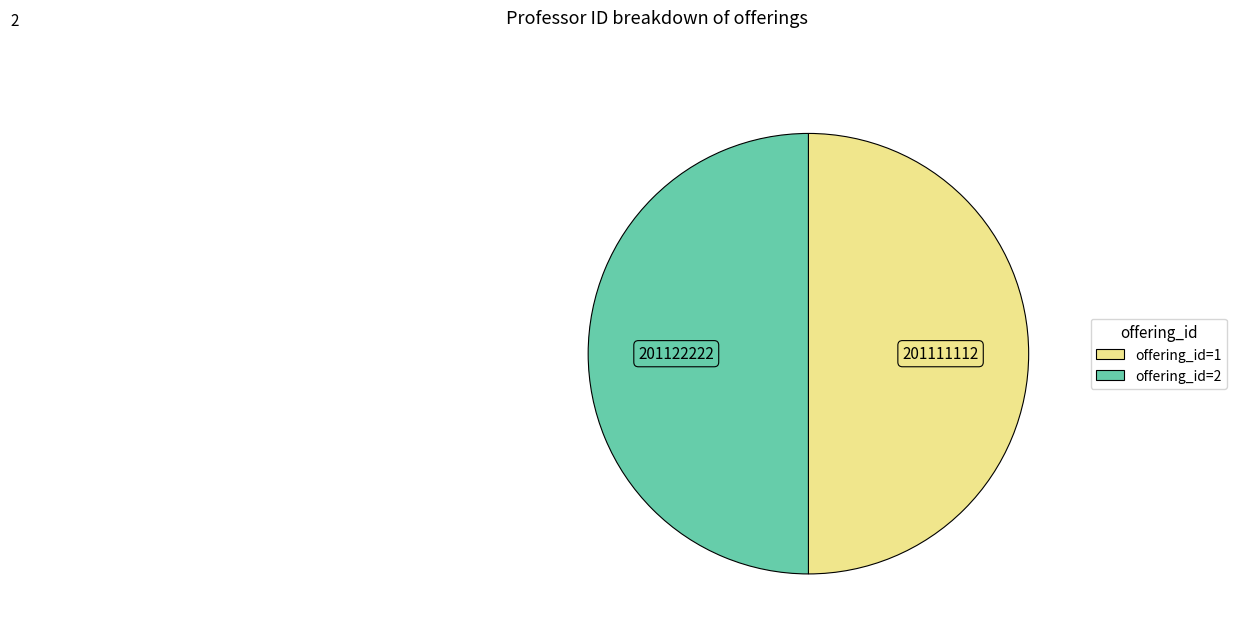

How many slices are in this pie chart?

2